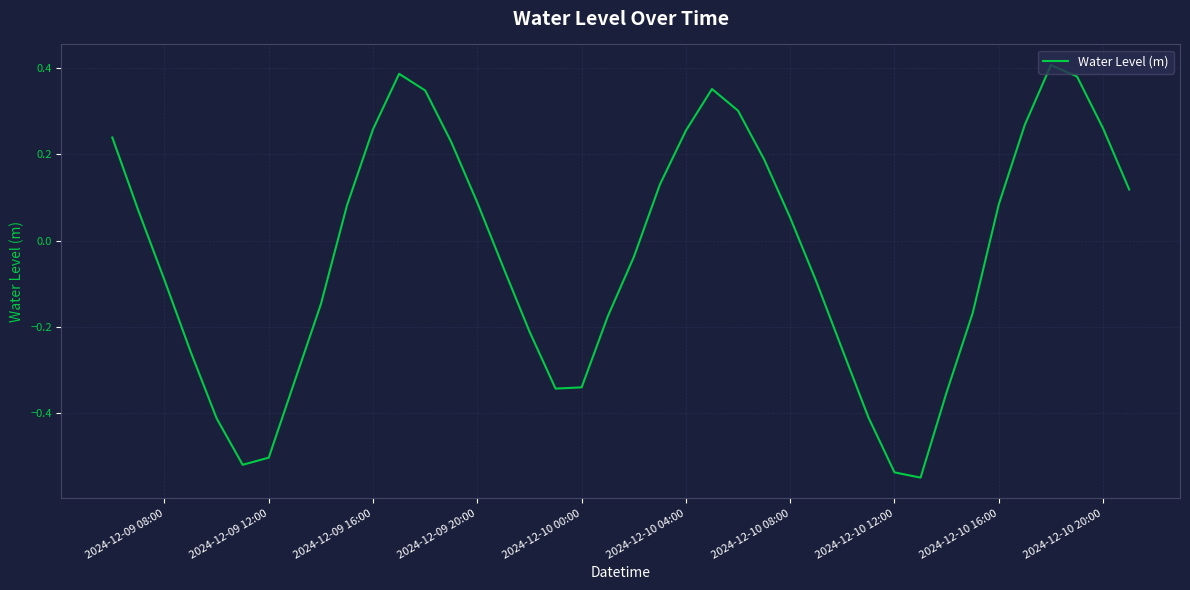

What is the difference between the maximum and minimum values?

1.0